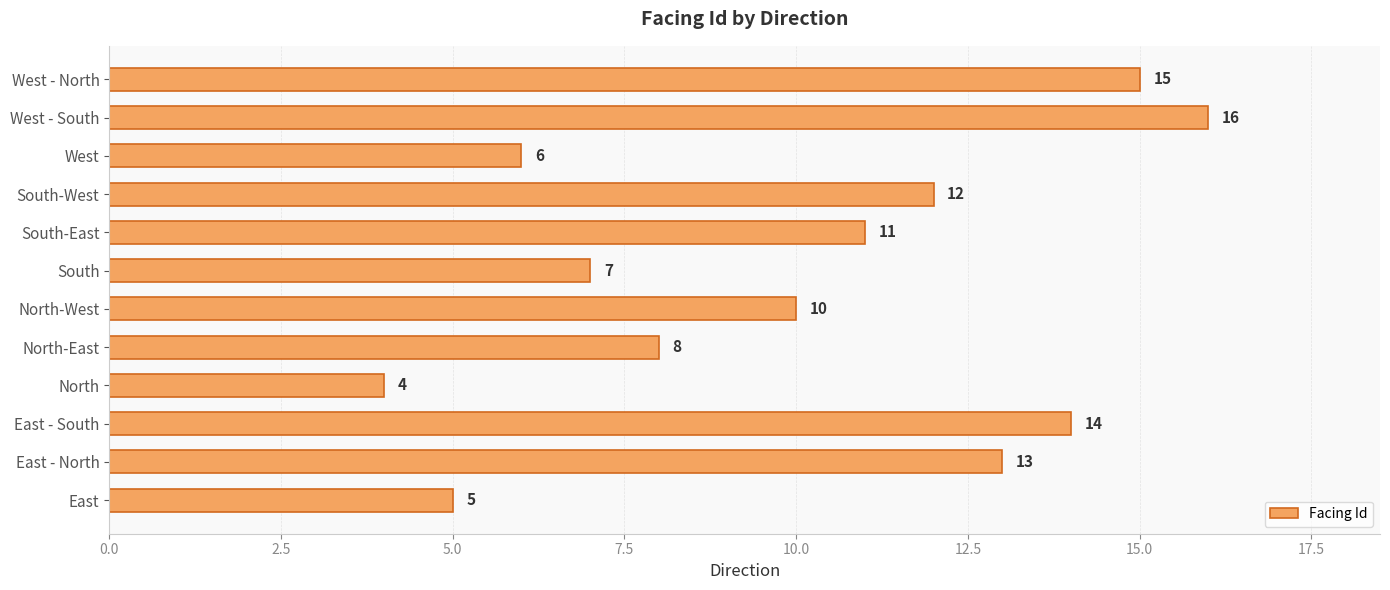

Between East and North-West, which is larger?

North-West